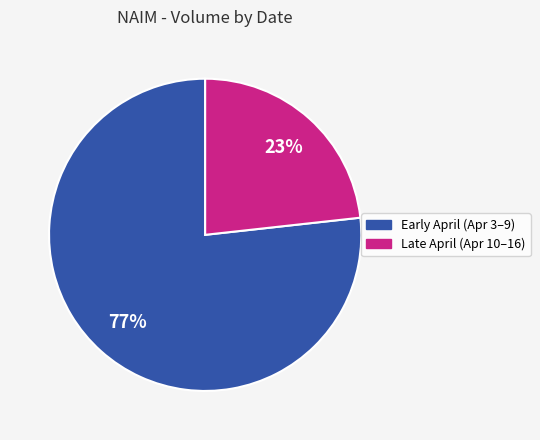

Is there any slice that represents more than half of the pie?

Yes